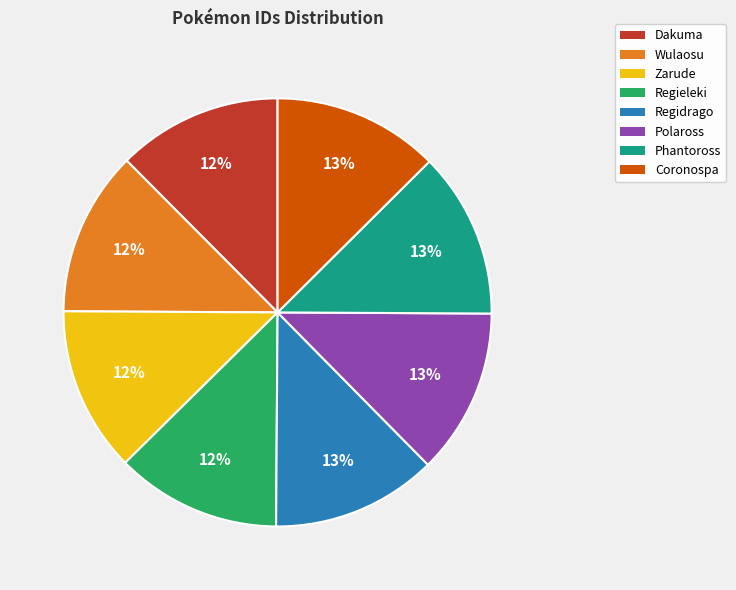

Is it true that Zarude is 1% of the pie?

False